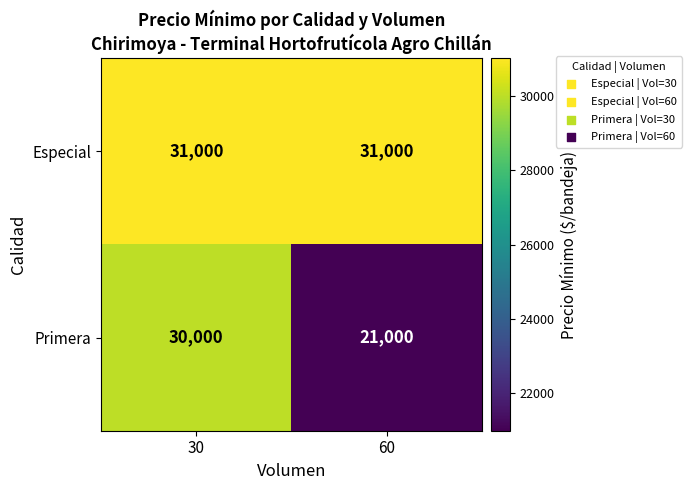

What is the average value of the Especial series?

31000